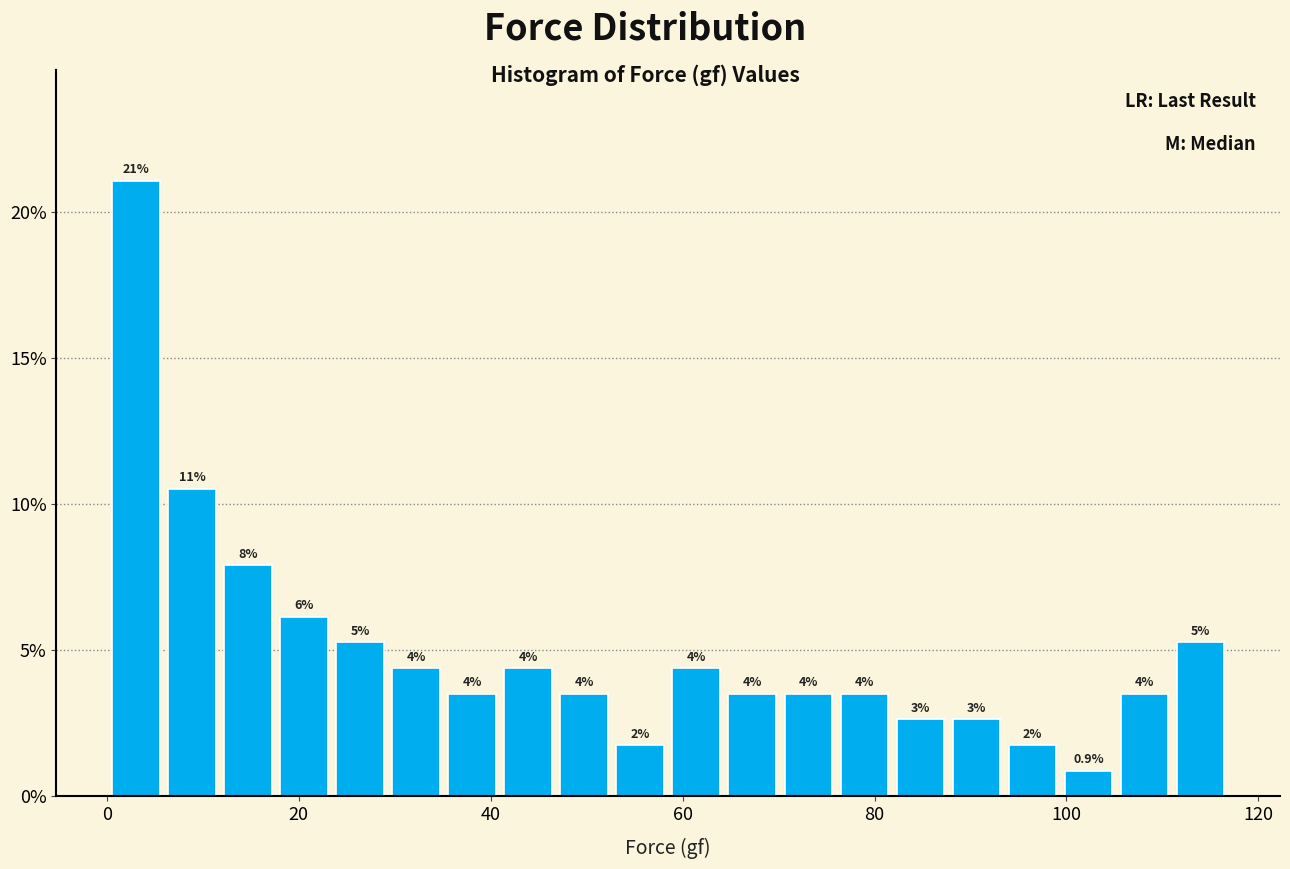

Around what value on the x-axis is the tallest bar? Give the approximate position of its centre, as read against the axis.

4